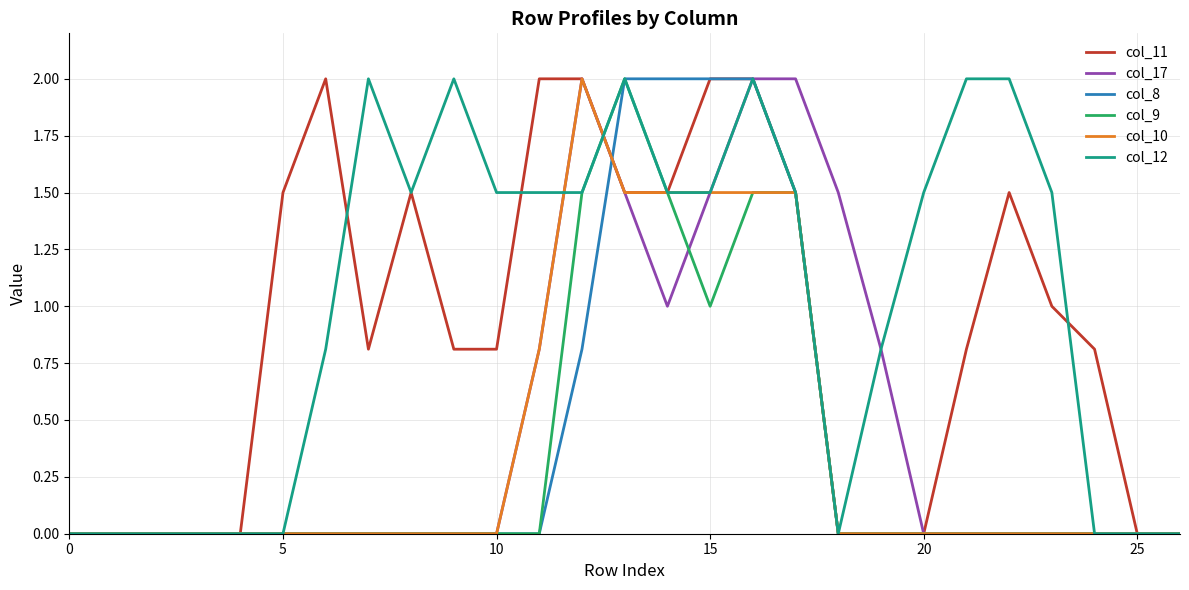

What is the maximum value shown in the chart?

2.0